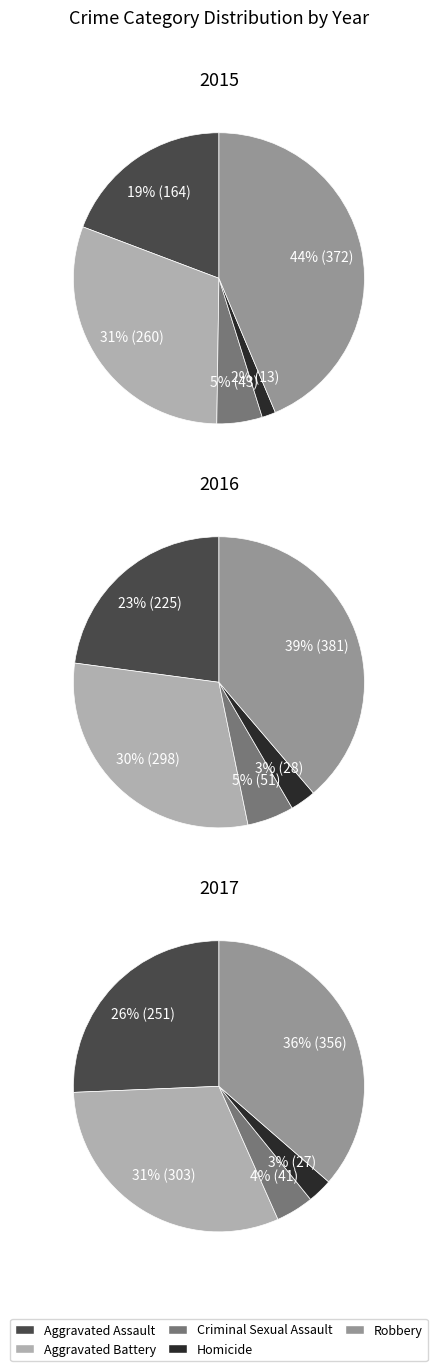

Between 3 and 4, which is larger?

4